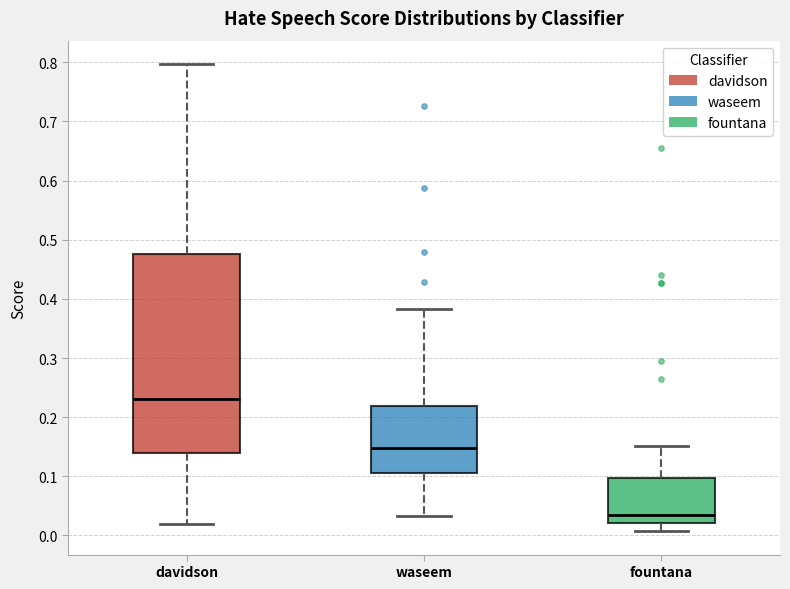

Which box's median line is the lowest?

fountana